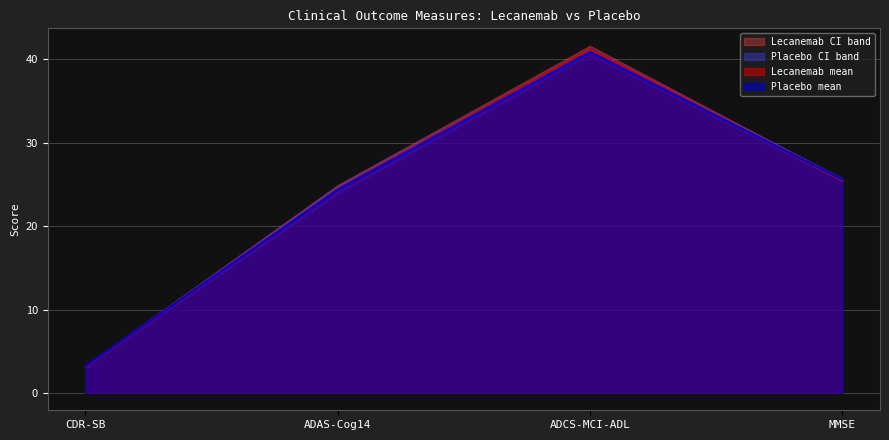

Reading right to left, transcribe all the data shown in this chart.

Lecanemab mean: 25.5	41.2	24.4	3.2
Placebo mean: 25.6	40.9	24.4	3.2
Lecanemab ci_lower: 25.4	40.8	24.0	3.1
Lecanemab ci_upper: 25.6	41.6	24.9	3.3
Placebo ci_lower: 25.5	40.4	23.9	3.1
Placebo ci_upper: 25.7	41.4	24.9	3.3